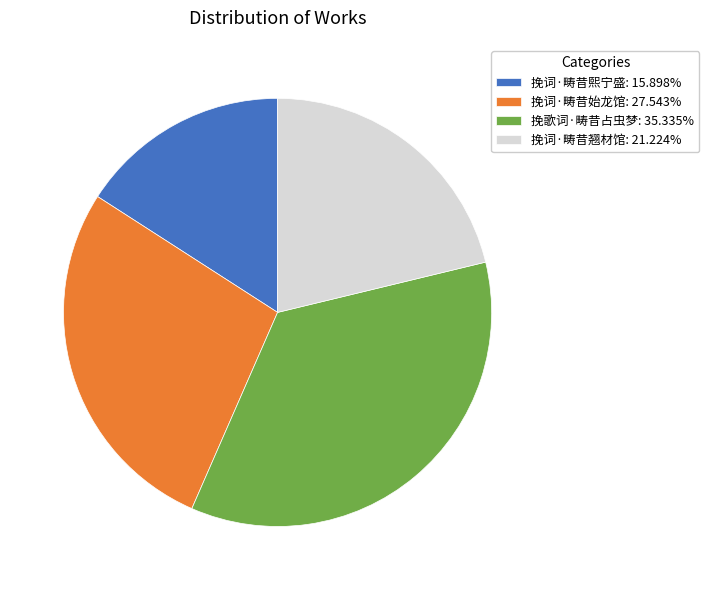

Combined, do 挽词·畴昔翘材馆: 21.224% and 挽歌词·畴昔占虫梦: 35.335% account for over 50%?

Yes